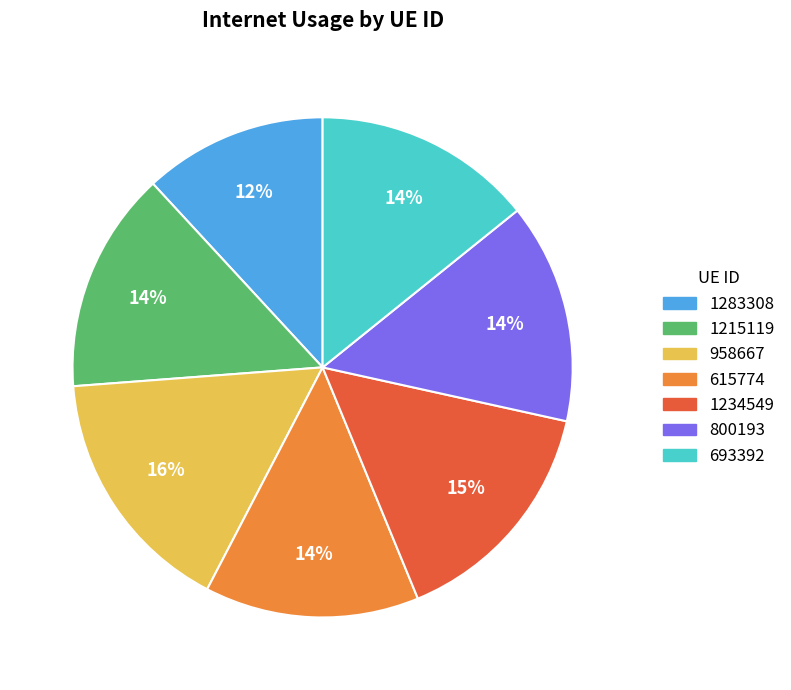

Approximately how many times larger is the value at 615774 compared to 958667?

0.9